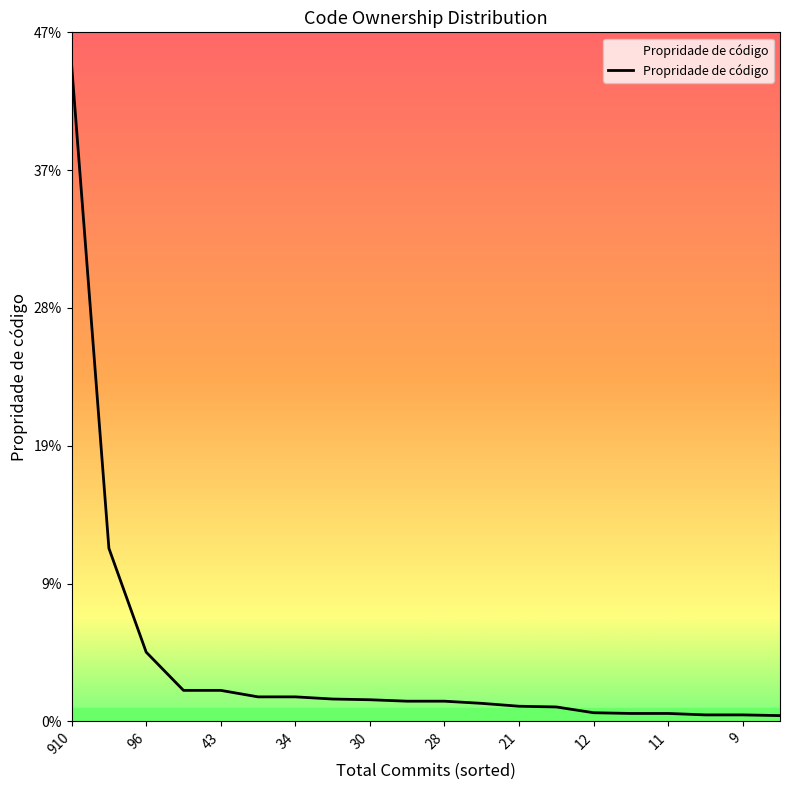

Reading left to right, what are all the values shown in this chart?

0.4	0.1	0.0	0.0	0.0	0.0	0.0	0.0	0.0	0.0	0.0	0.0	0.0	0.0	0.0	0.0	0.0	0.0	0.0	0.0